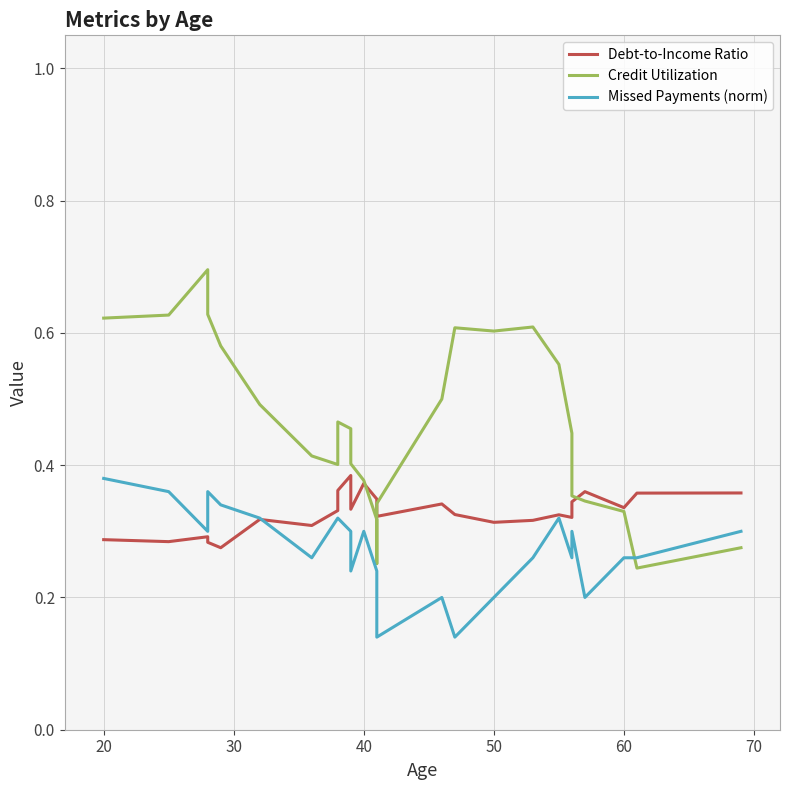

Rank the series by their average value, from lowest to highest.

Missed Payments (norm), Debt-to-Income Ratio, Credit Utilization